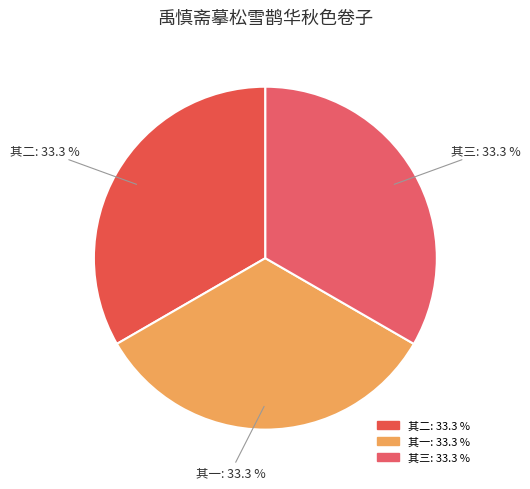

How many segments does this pie chart have?

3